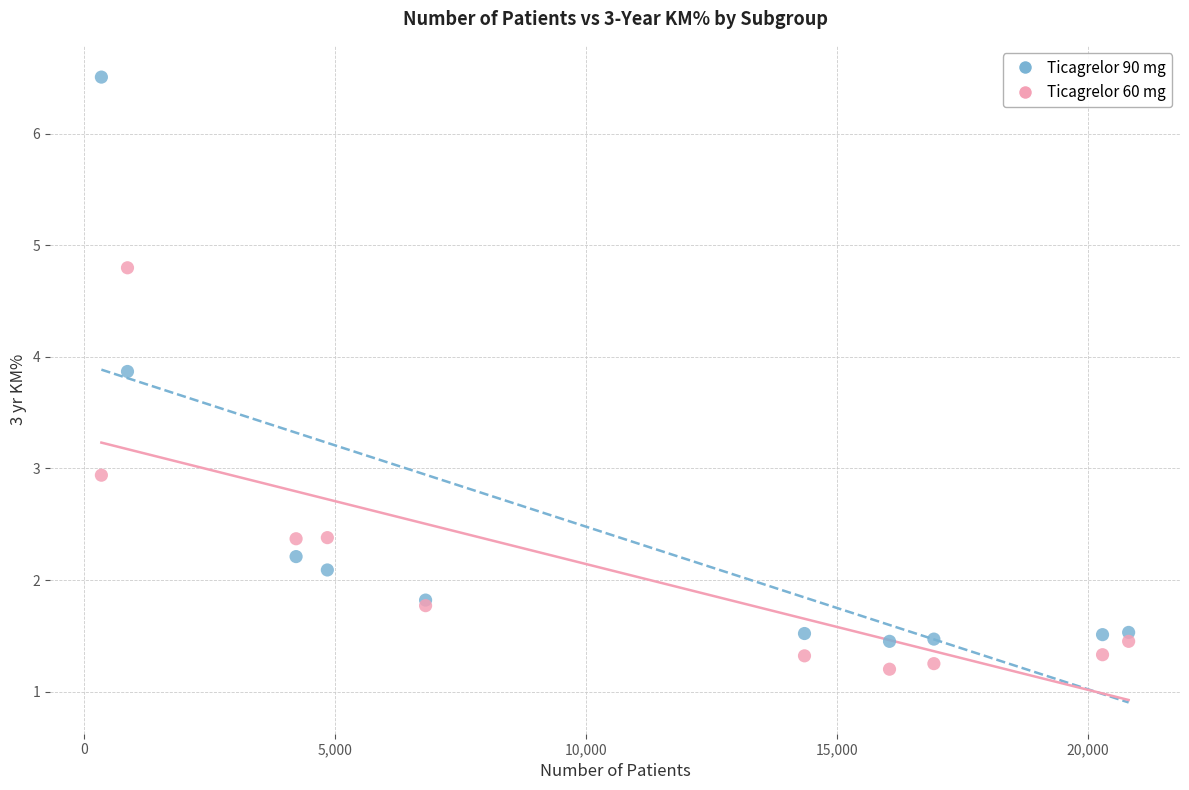

What are all the series names shown in the legend?

Ticagrelor 90 mg, Ticagrelor 60 mg